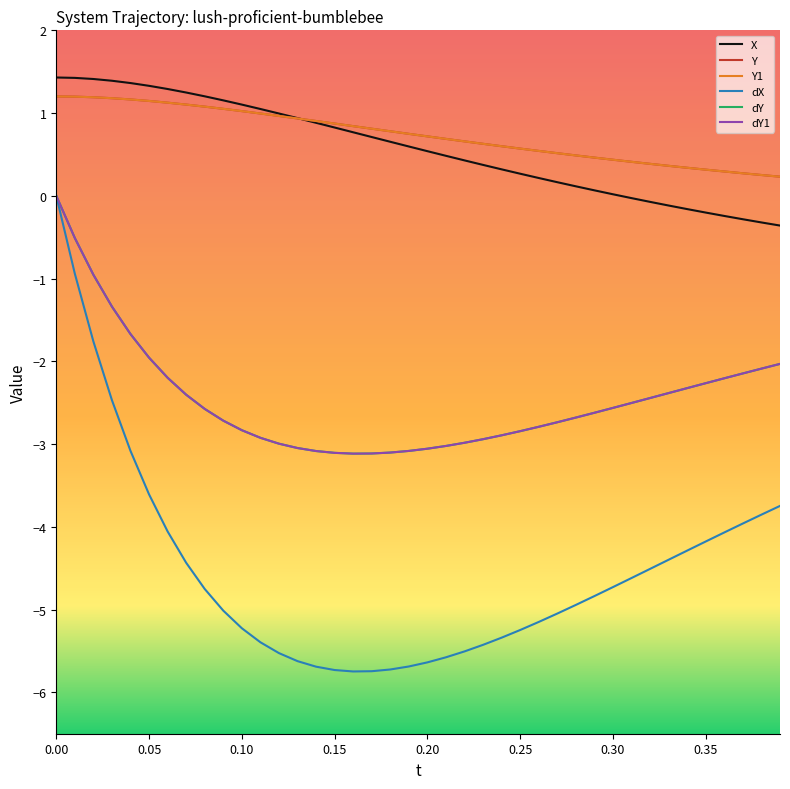

Does the chart have visible grid lines?

No